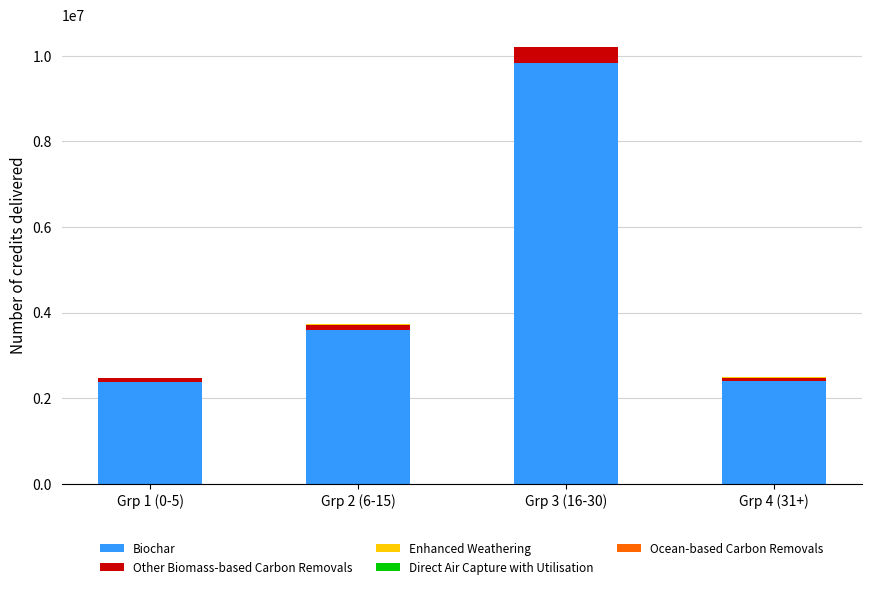

At which category is the sum across all series the highest?

Grp 3 (16-30)